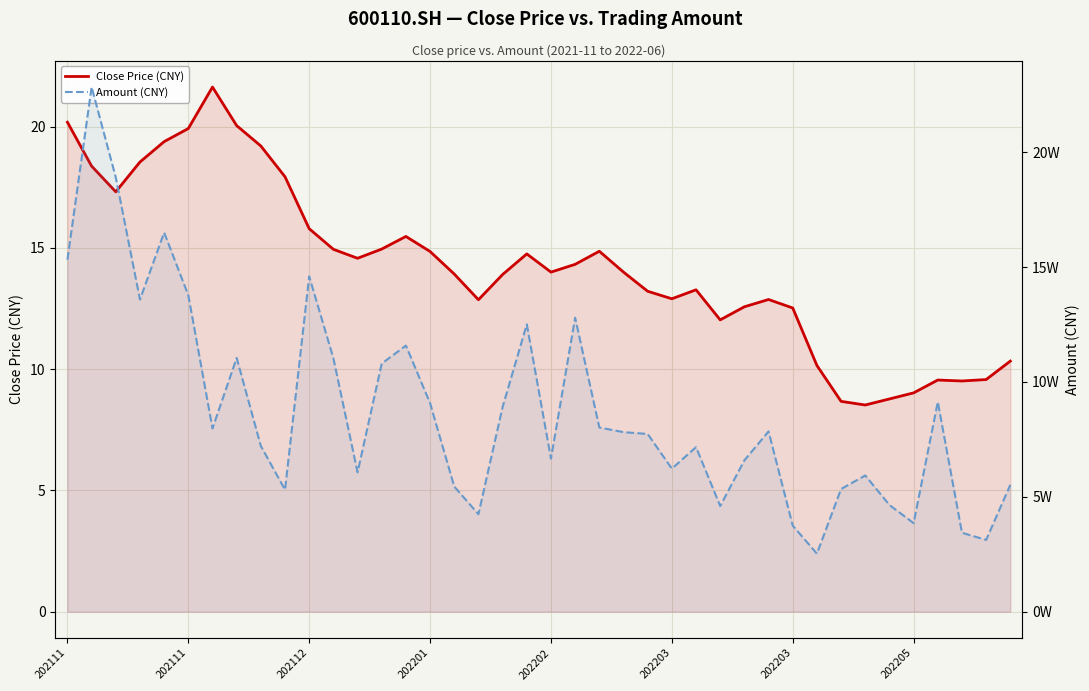

What is the highest value of the Amount (CNY) series?

228415.3